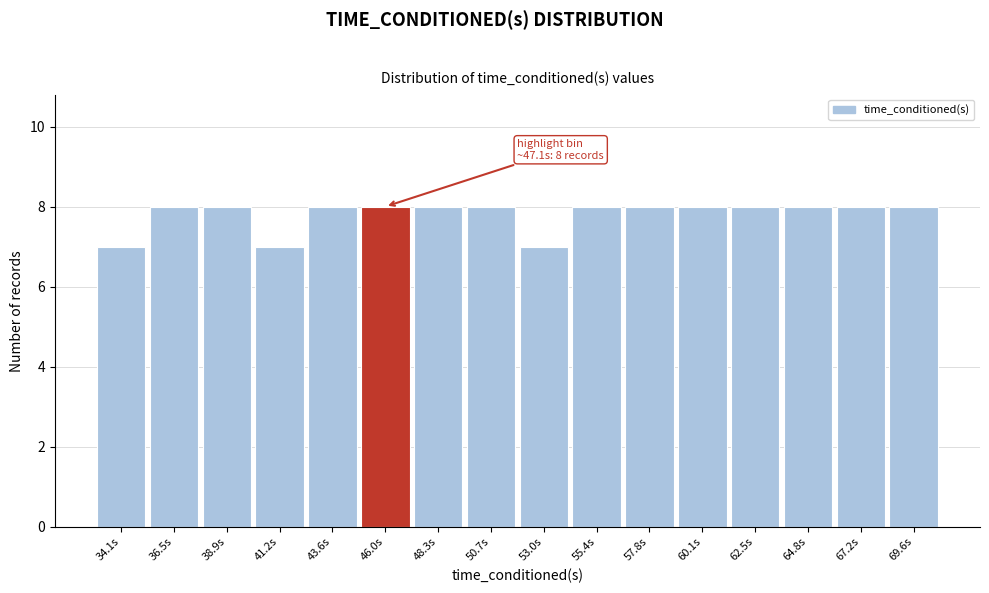

Reading right to left, transcribe all the data shown in this chart.

8	8	8	8	8	8	8	7	8	8	8	8	7	8	8	7